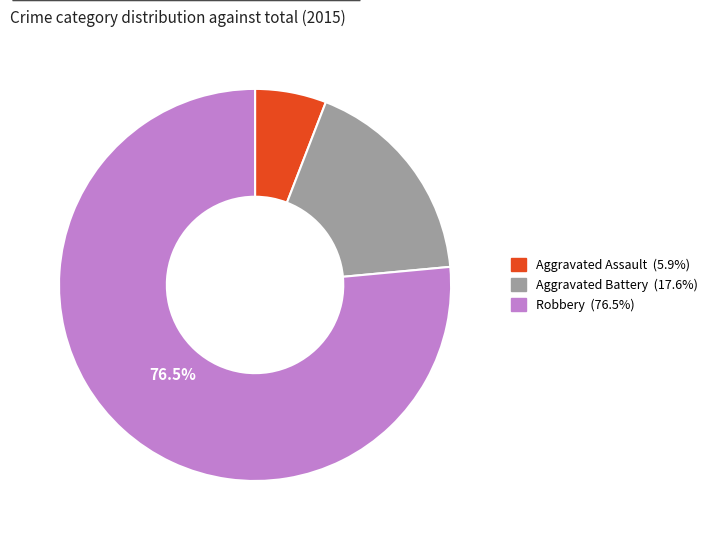

Between Aggravated Assault and Aggravated Battery, which is larger?

Aggravated Battery